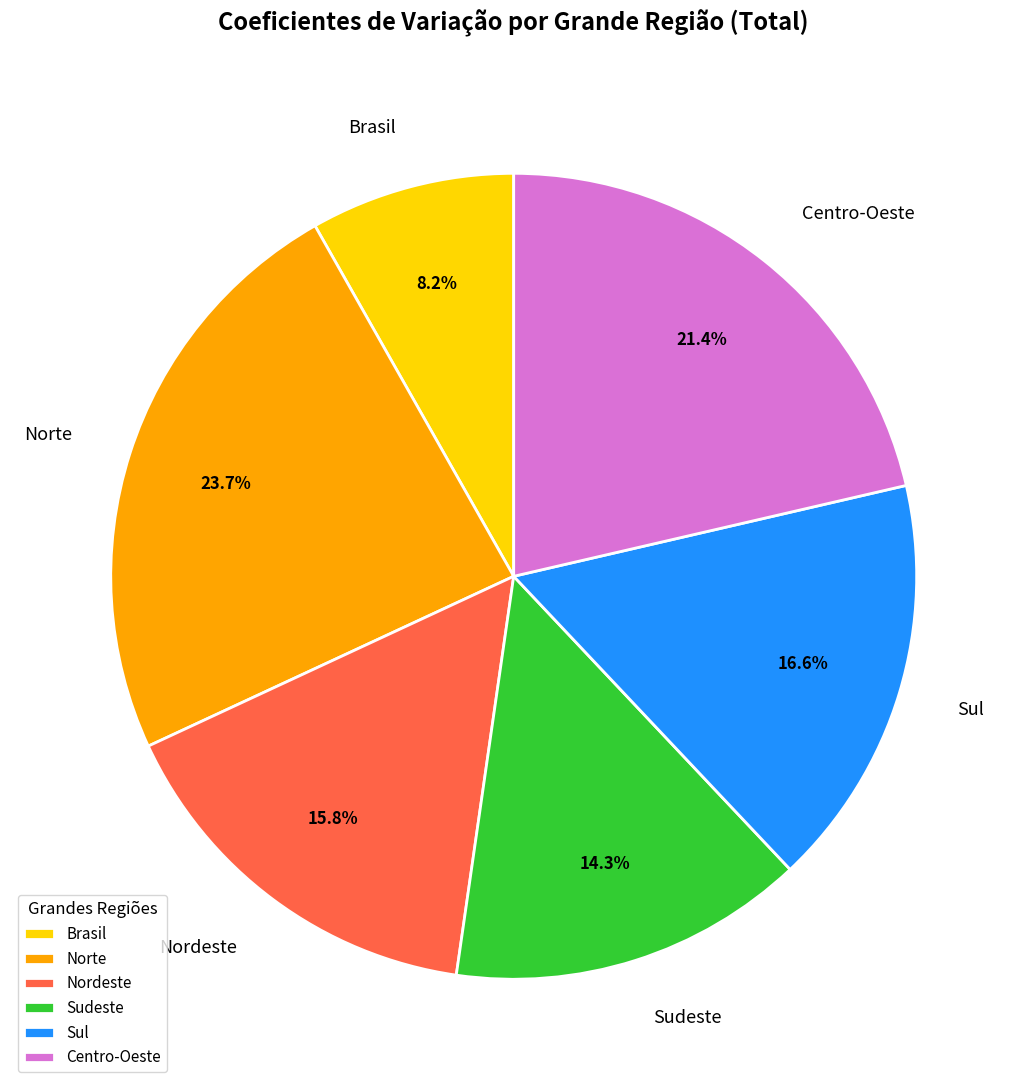

What is the smallest slice in the pie chart?

Brasil